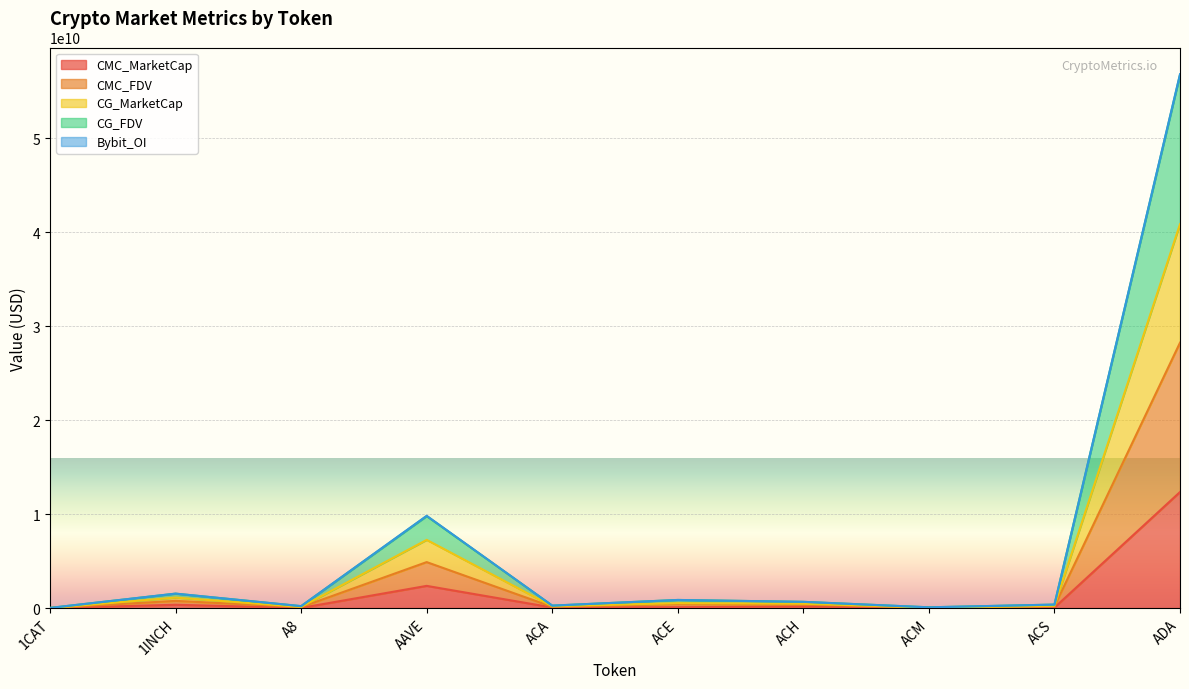

At which category is the sum across all series the highest?

ADA